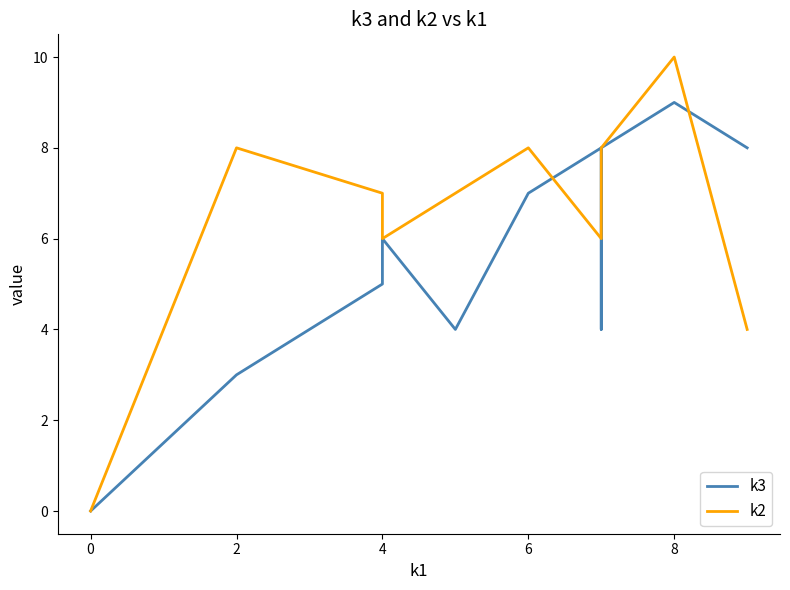

What is the value of the k3 point at the 9th from the left?

4